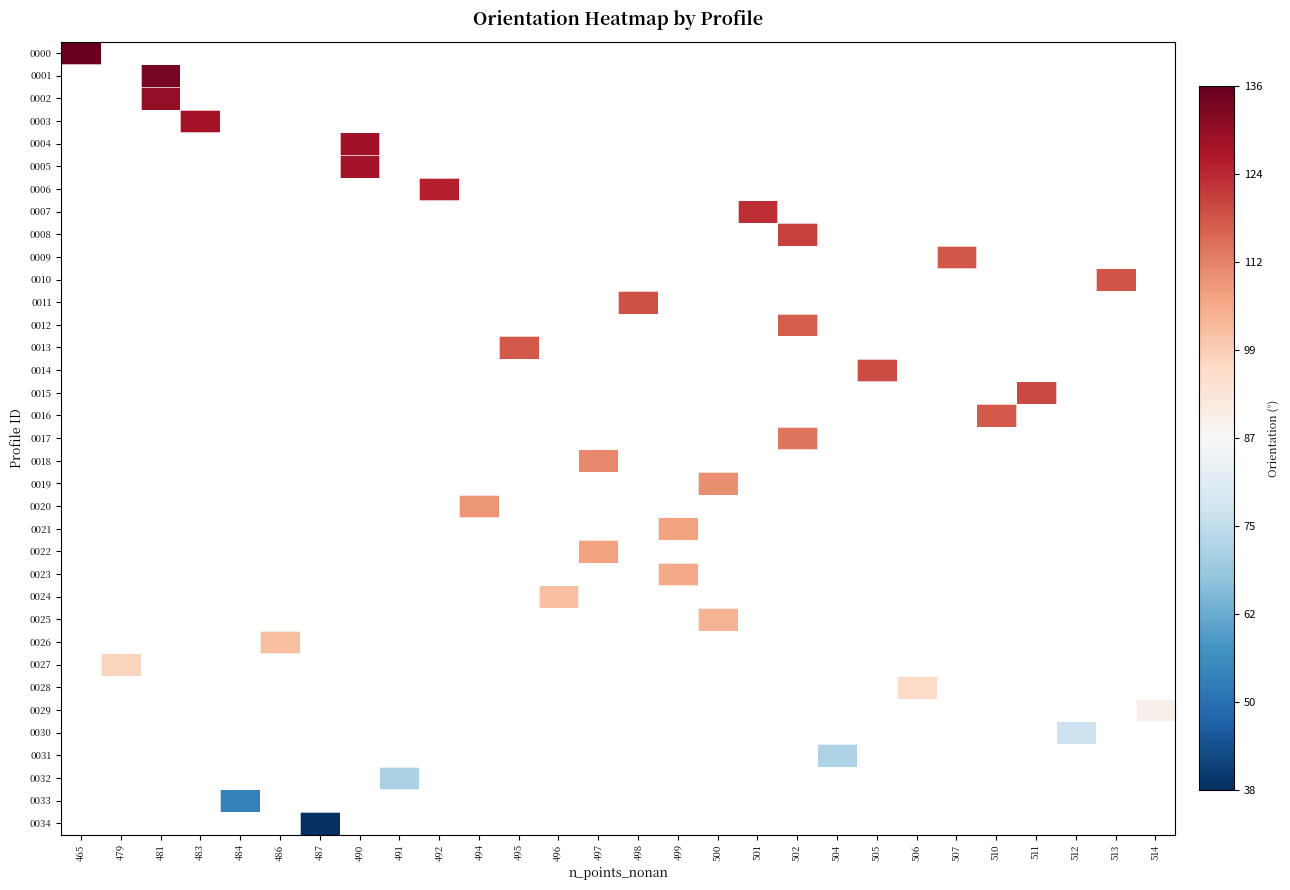

What is the greatest value displayed?

136.0